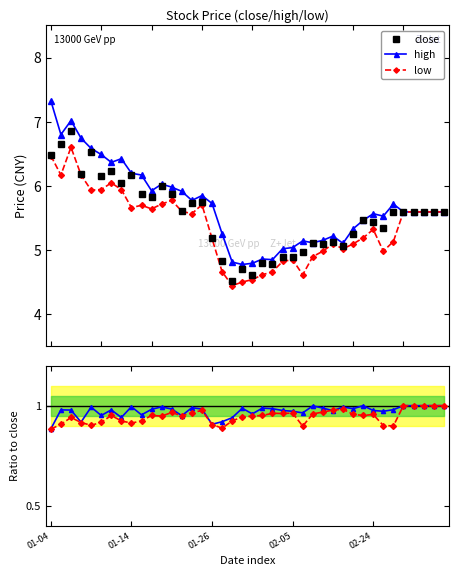

True or false: low and low/high cross at least once.

False